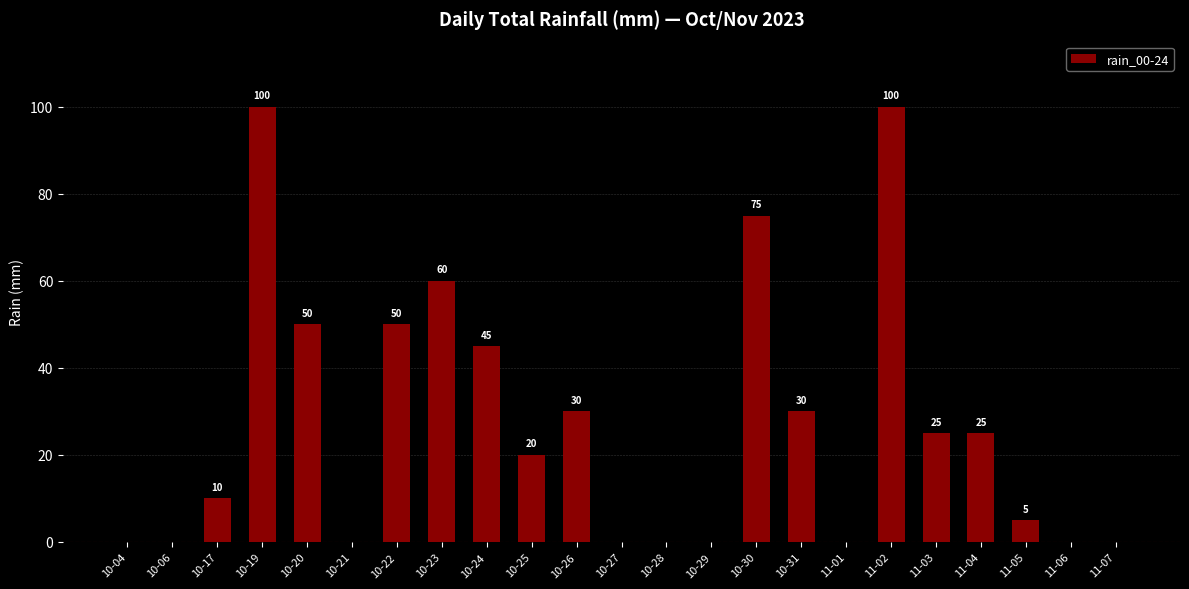

Reading left to right, extract all data points from this chart.

10-04=0	10-06=0	10-17=10	10-19=100	10-20=50	10-21=0	10-22=50	10-23=60	10-24=45	10-25=20	10-26=30	10-27=0	10-28=0	10-29=0	10-30=75	10-31=30	11-01=0	11-02=100	11-03=25	11-04=25	11-05=5	11-06=0	11-07=0